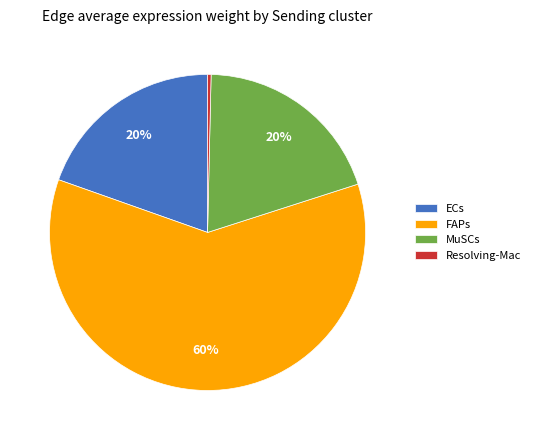

Is there a majority slice in this chart?

Yes